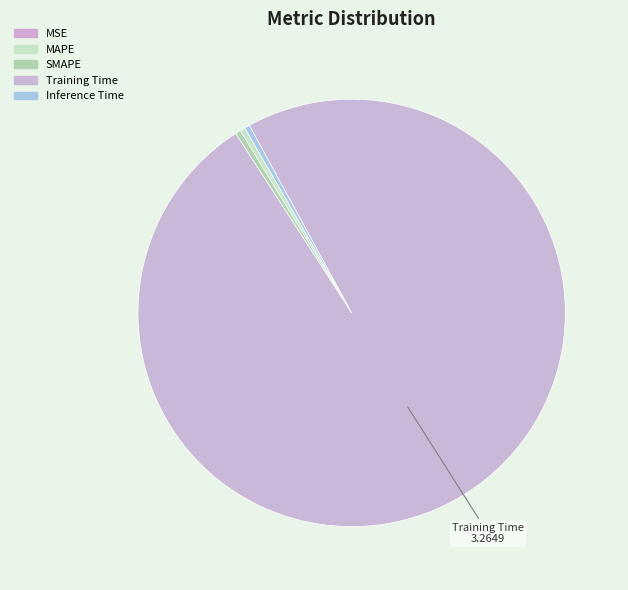

Which category accounts for the majority?

Training Time